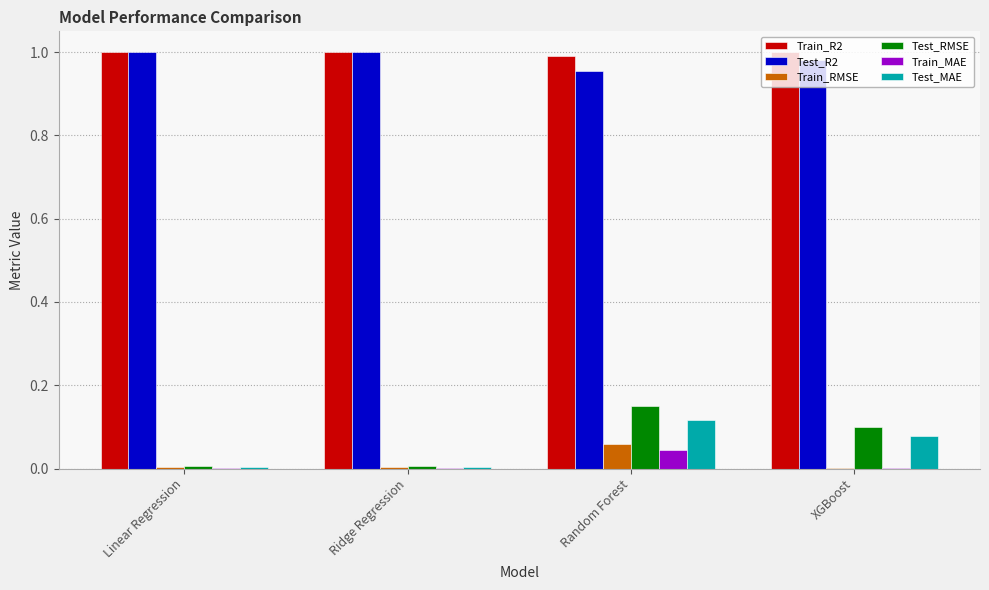

At which label does Test_RMSE reach its peak?

Random Forest